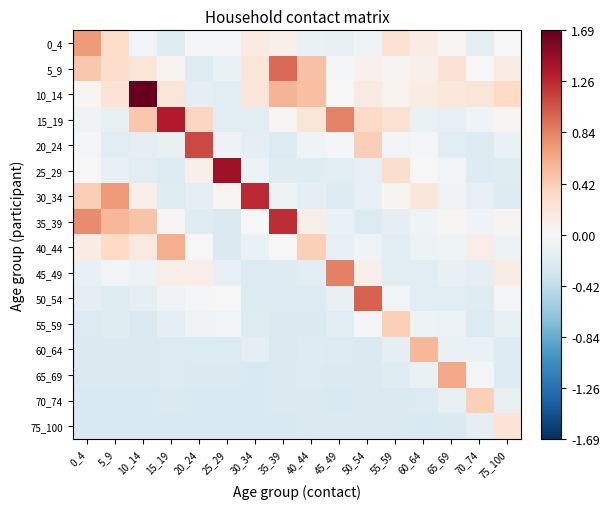

What is the spread (max minus min) of values at 20_24?

1.4